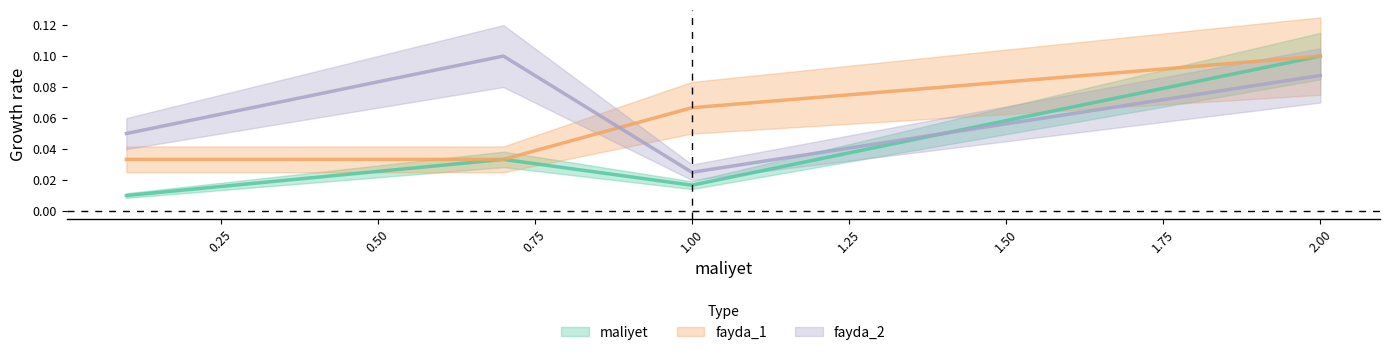

Does the chart have visible grid lines?

No